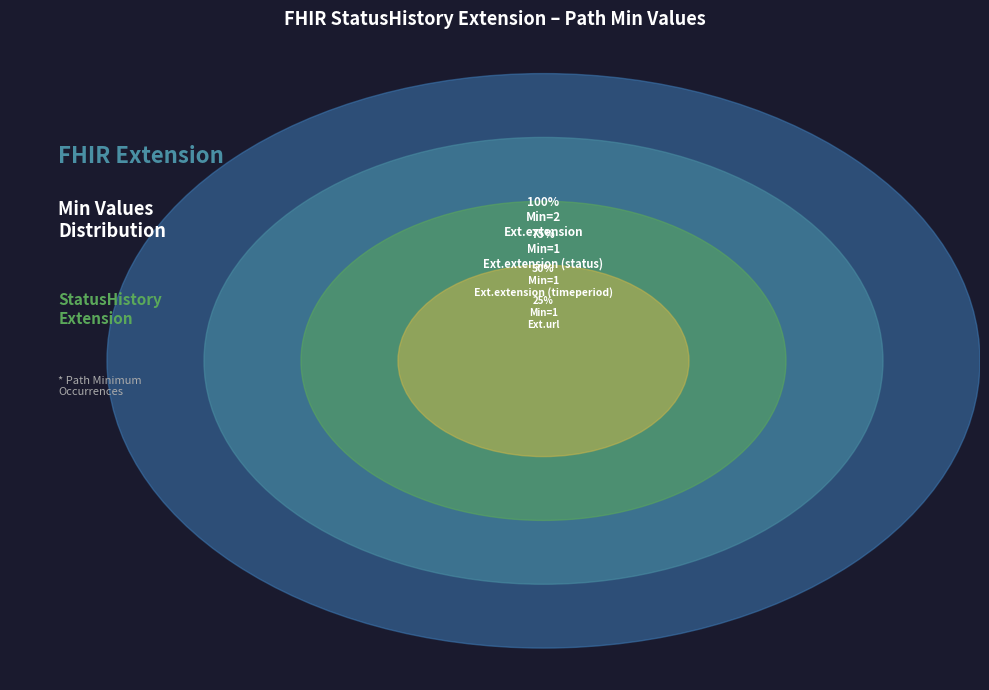

Which slice is the largest?

Extension.extension